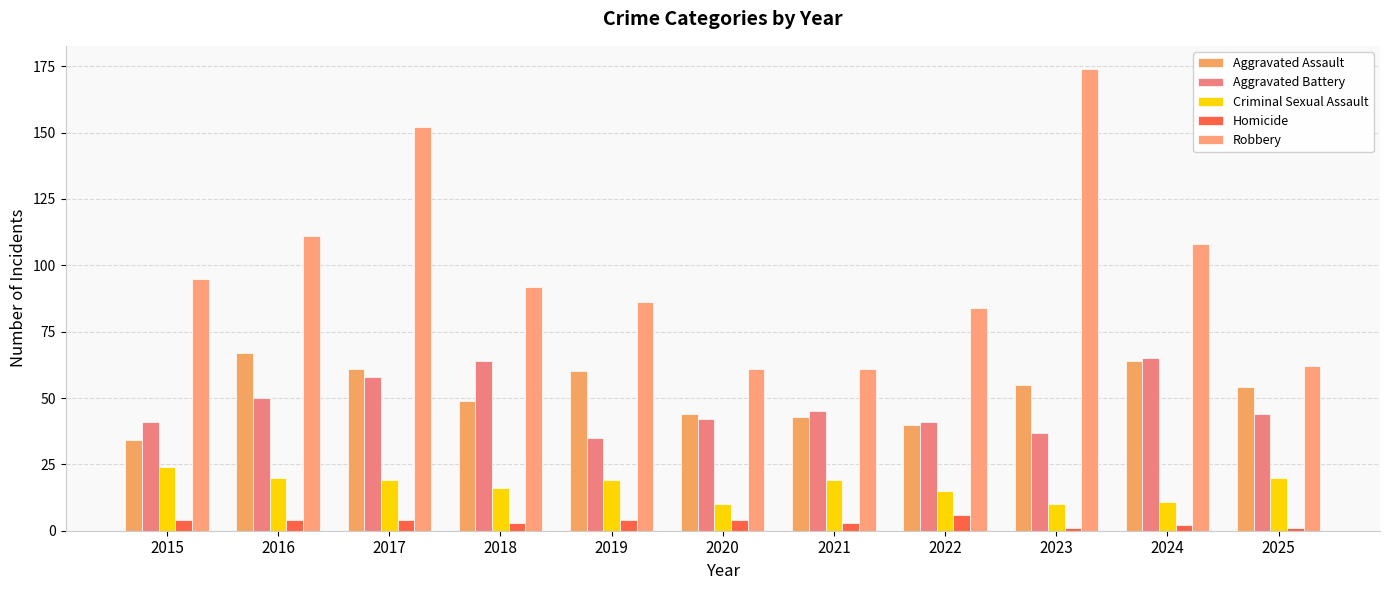

Reading right to left, transcribe all the data shown in this chart.

Aggravated Assault: 54	64	55	40	43	44	60	49	61	67	34
Aggravated Battery: 44	65	37	41	45	42	35	64	58	50	41
Criminal Sexual Assault: 20	11	10	15	19	10	19	16	19	20	24
Homicide: 1	2	1	6	3	4	4	3	4	4	4
Robbery: 62	108	174	84	61	61	86	92	152	111	95